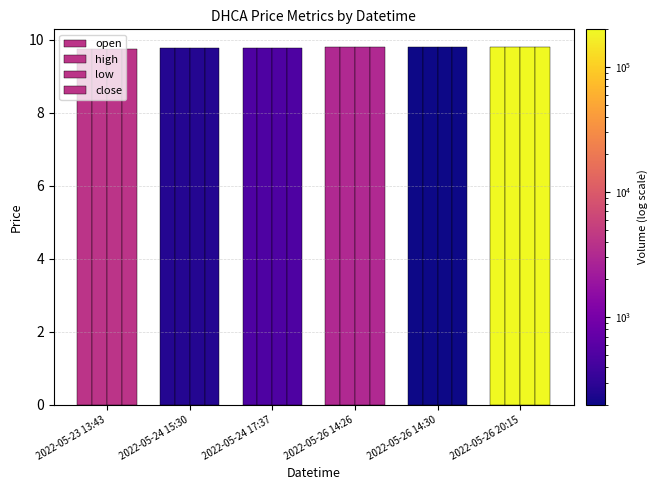

What is the average value of the high series?

9.8